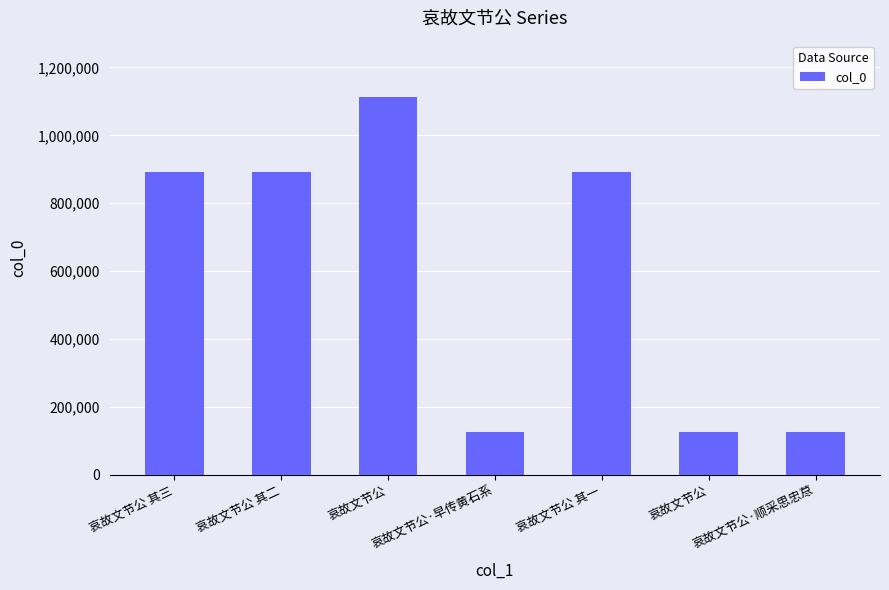

Between 哀故文节公 and 哀故文节公 其二, which is larger?

哀故文节公